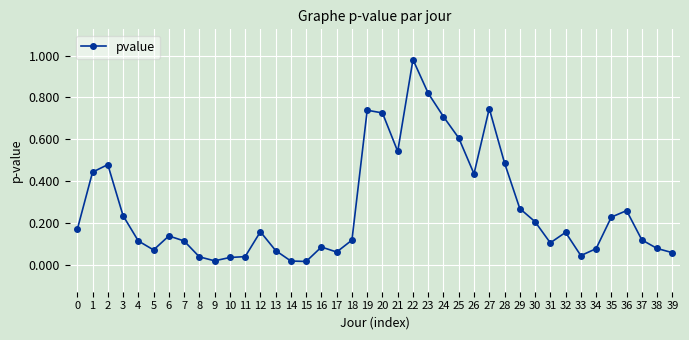

Is this an area chart (filled region under the line)?

No